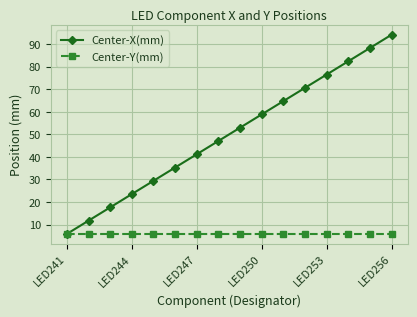

What is the value of the Center-Y(mm) point at the 12th from the left?

5.9